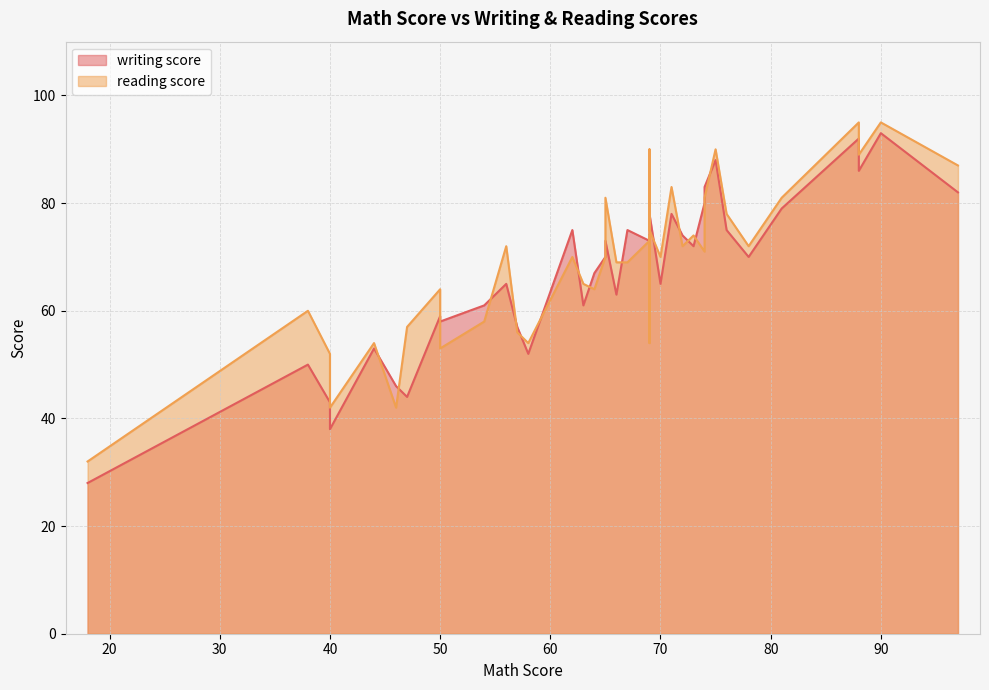

What are all the series names shown in the legend?

writing score, reading score